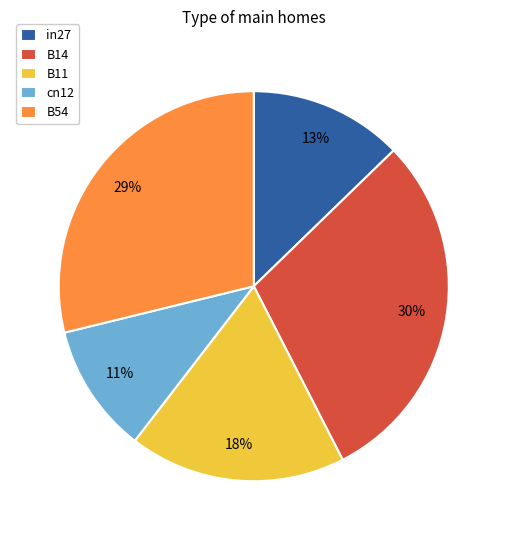

How many slices are in this pie chart?

5